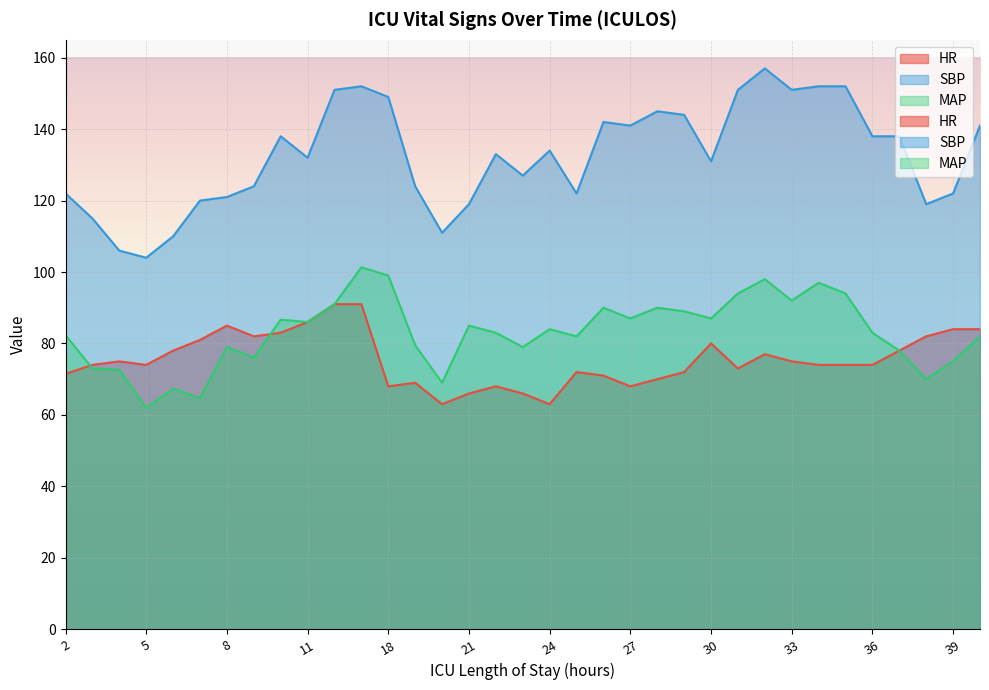

The MAP series shows 40.6 at 28. True or false?

False